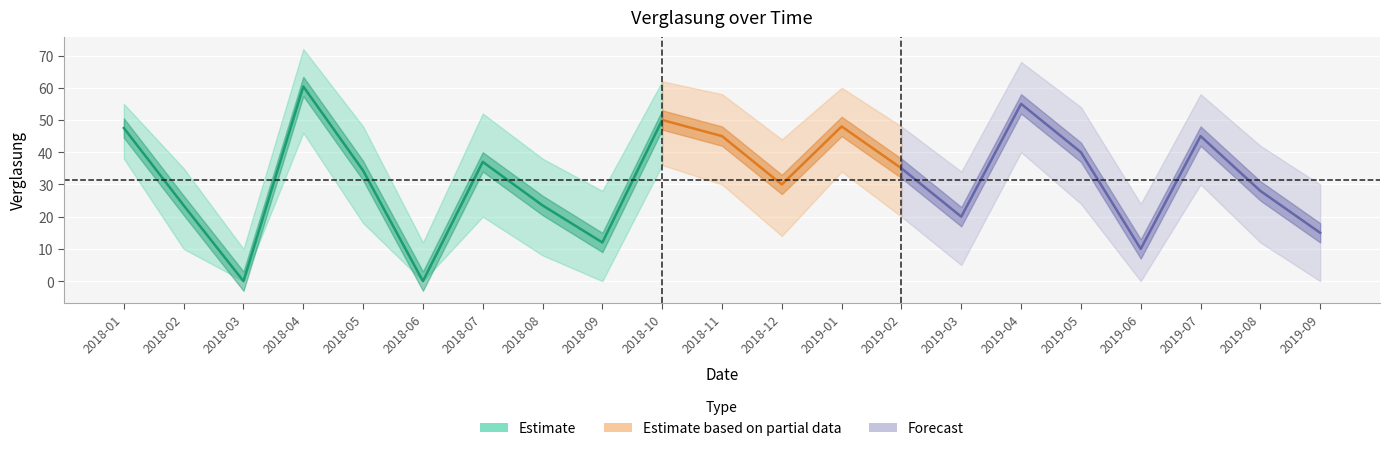

True or false: upper and Verglasung intersect in this chart.

False